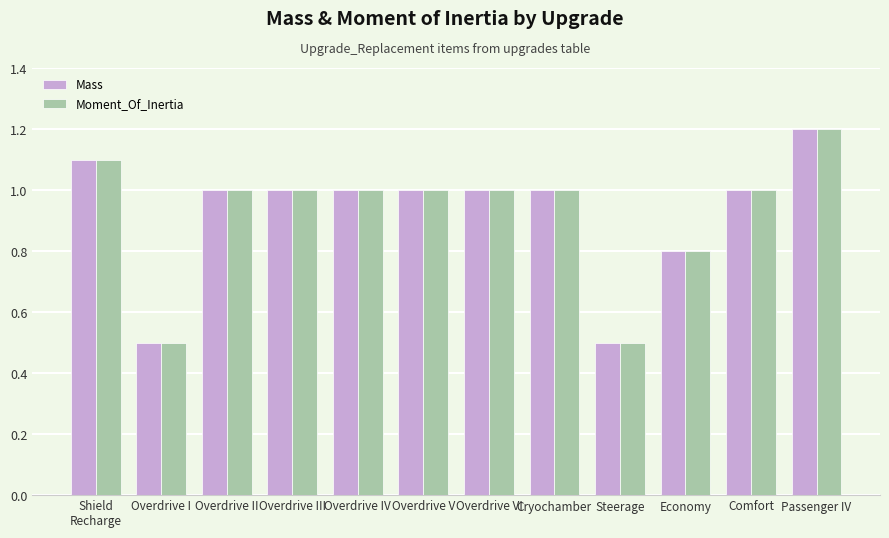

What position from the right is Passenger IV?

1